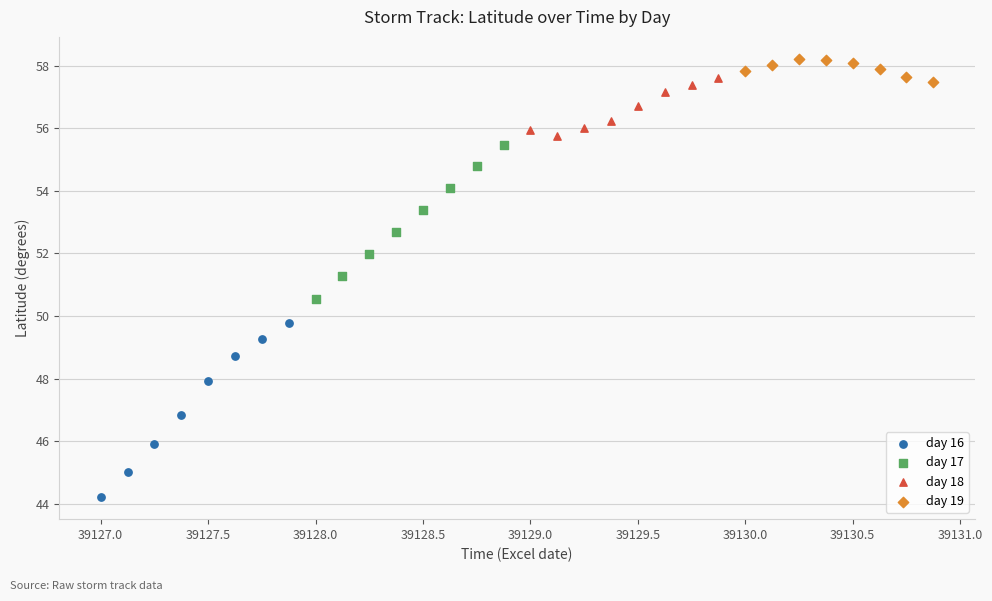

Which series has the widest spread of Y values?

day 16